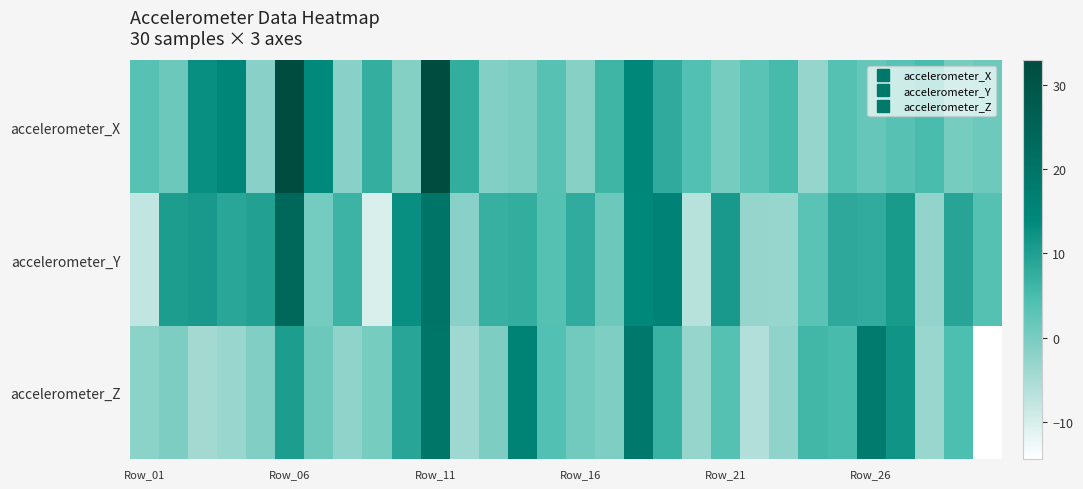

What is the minimum value shown in the chart?

-14.5